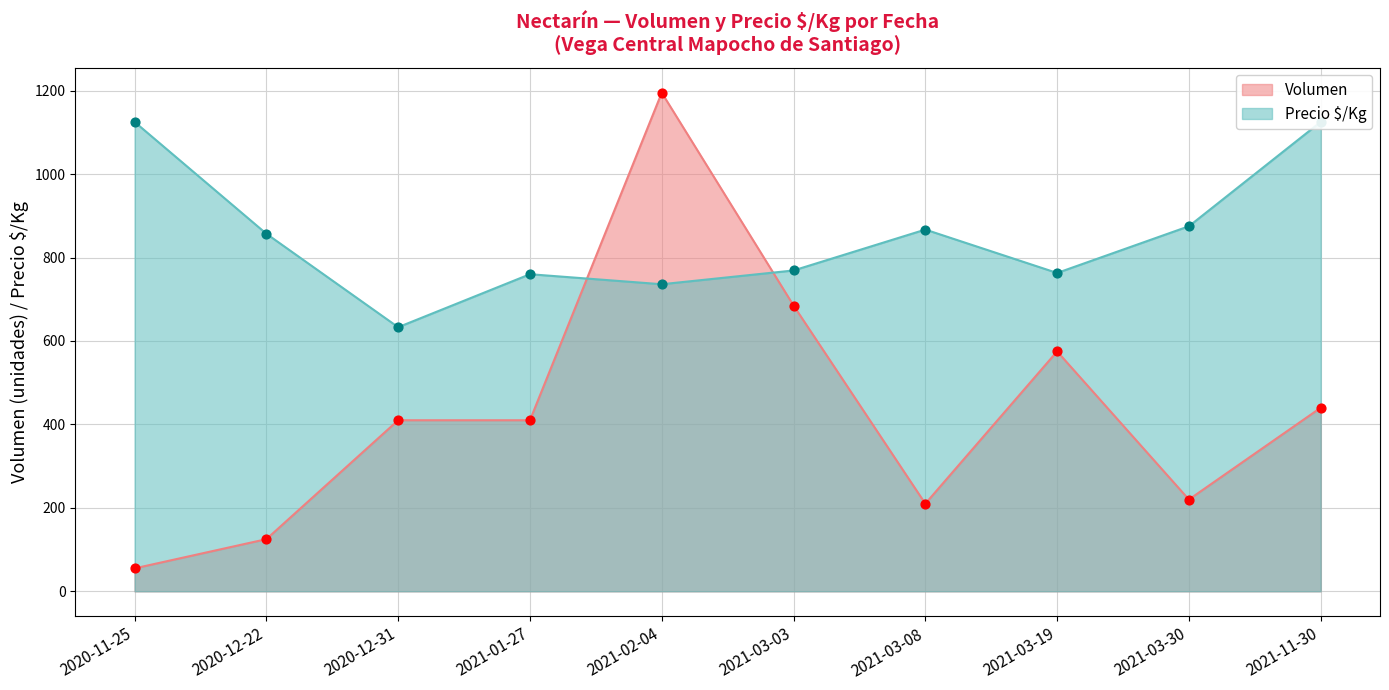

Is the value of Precio $/Kg at 2021-02-04 greater than the value of Volumen at 2021-03-08?

Yes